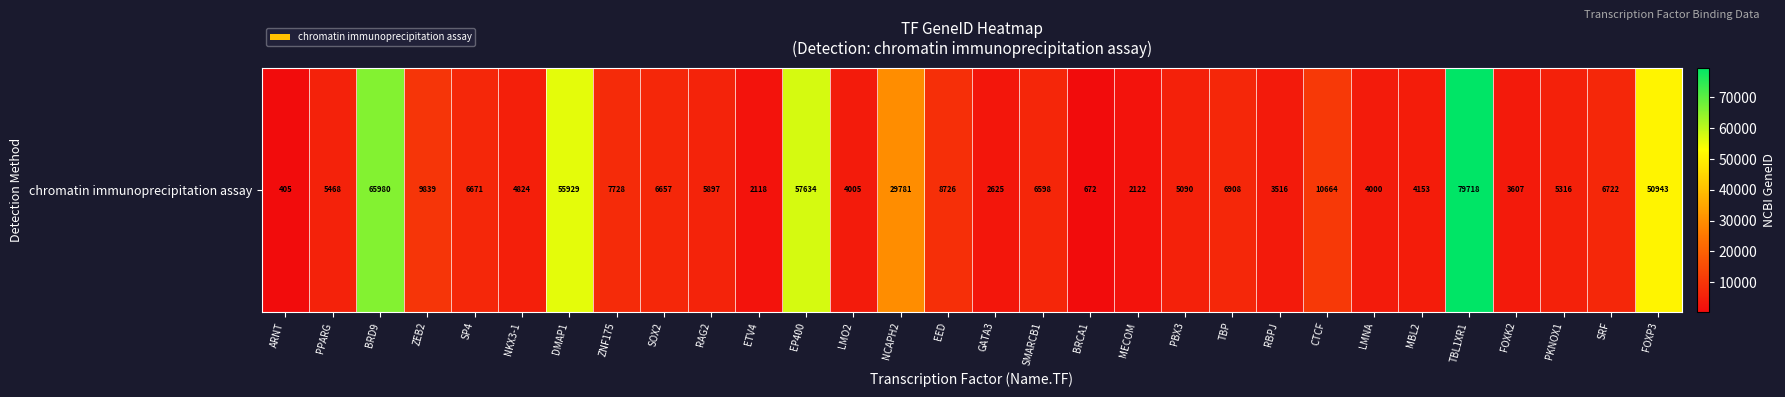

Rank the categories by value from lowest to highest.

ARNT, BRCA1, ETV4, MECOM, GATA3, RBPJ, FOXK2, LMNA, LMO2, MBL2, NKX3-1, PBX3, PKNOX1, PPARG, RAG2, SMARCB1, SOX2, SP4, SRF, TBP, ZNF175, EED, ZEB2, CTCF, NCAPH2, FOXP3, DMAP1, EP400, BRD9, TBL1XR1